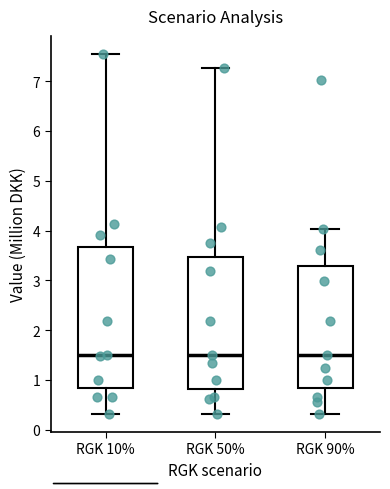

Where does the lower whisker of the box for RGK 10% end on the y-axis? The values are not printed on the chart, so give them approximately, as read against the axis.

0.3